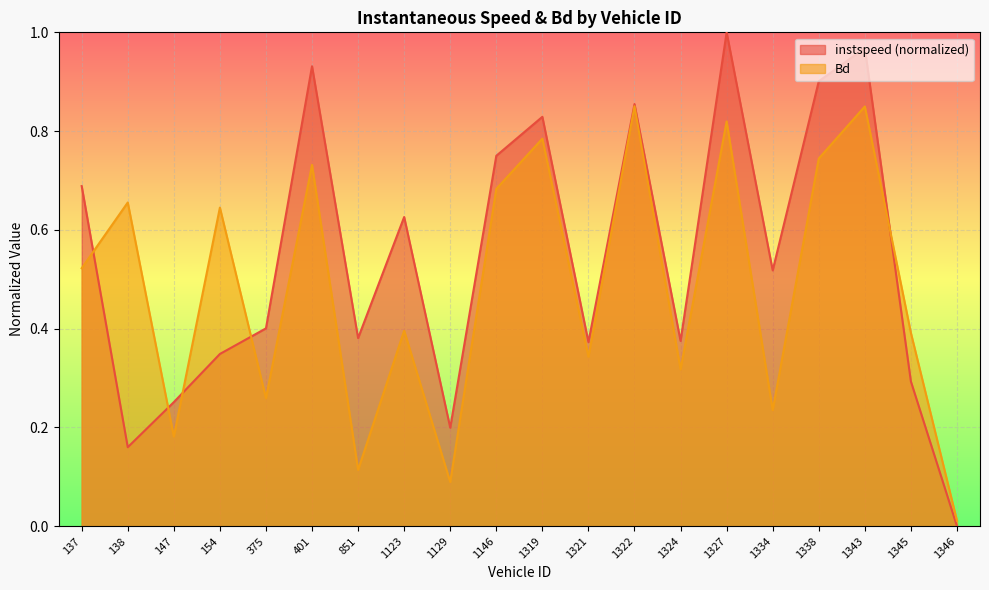

What is the difference between the Bd values at 1334 and 1327?

0.6